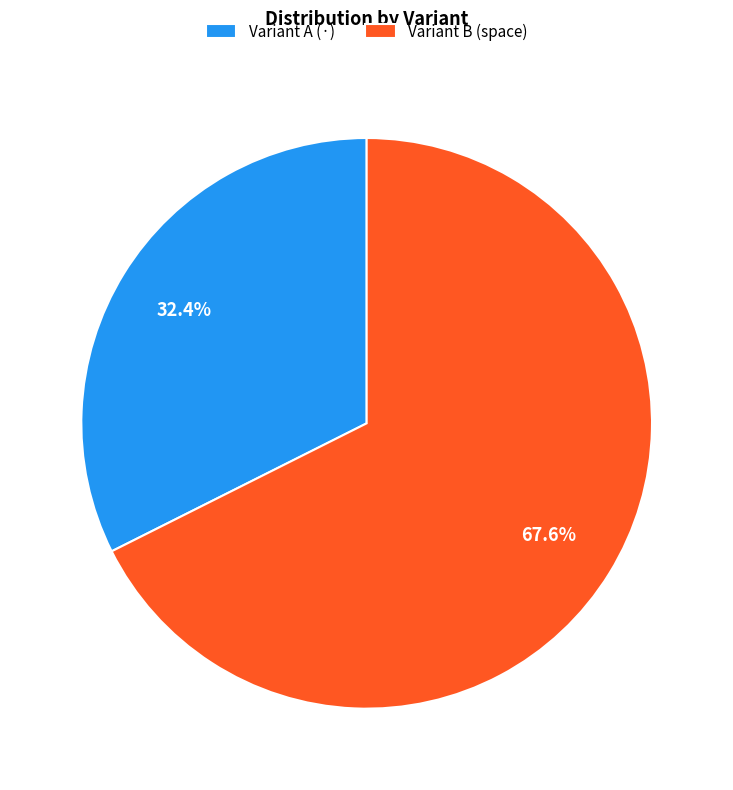

What percentage is NOT represented by Variant B (space)?

32.4%